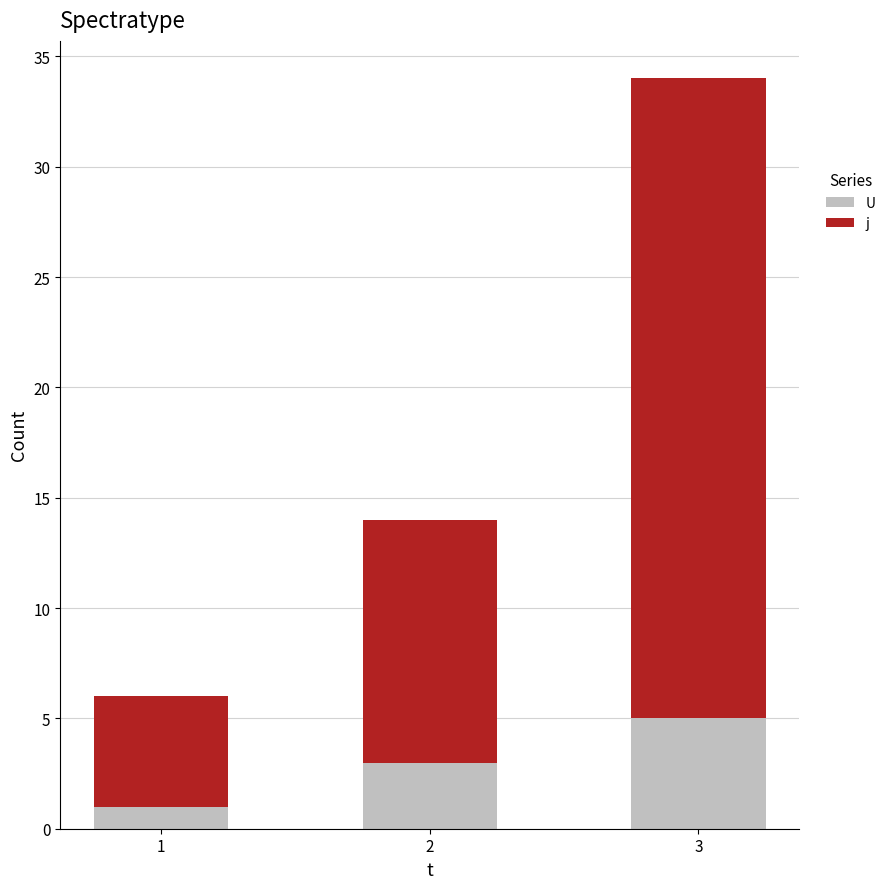

Reading left to right, list the values for the U series.

1=1	2=3	3=5